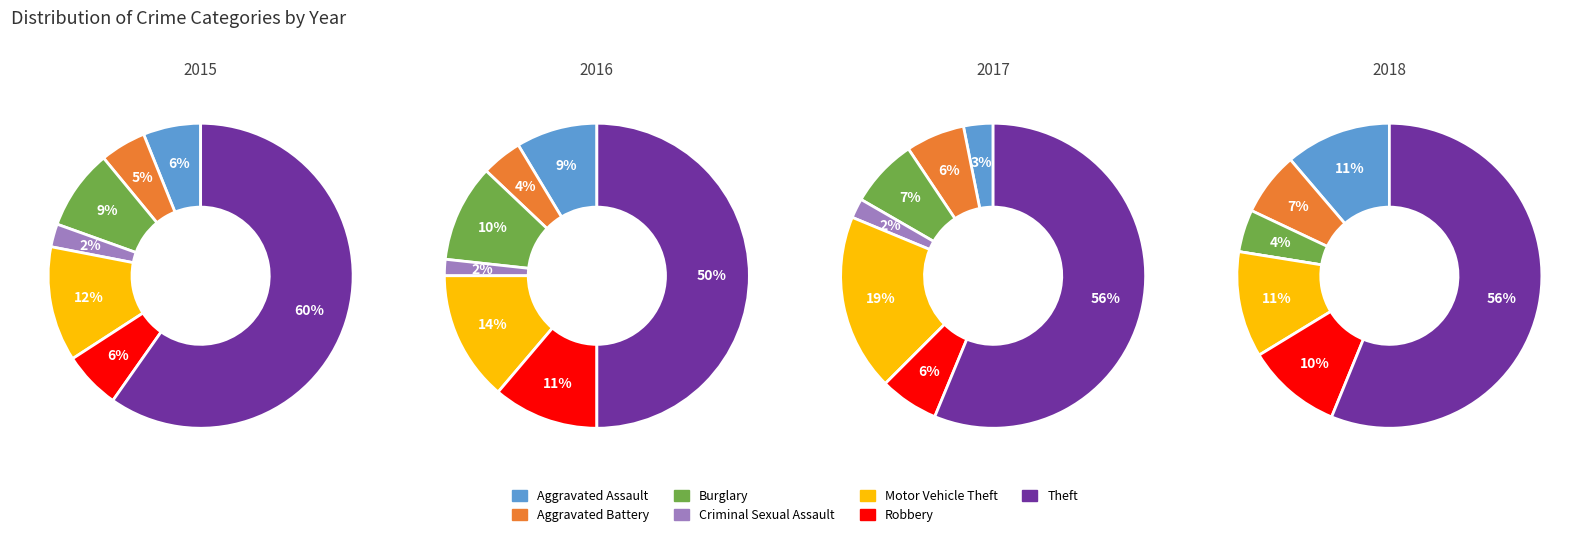

To the nearest percent, what is the average slice percentage?

14%